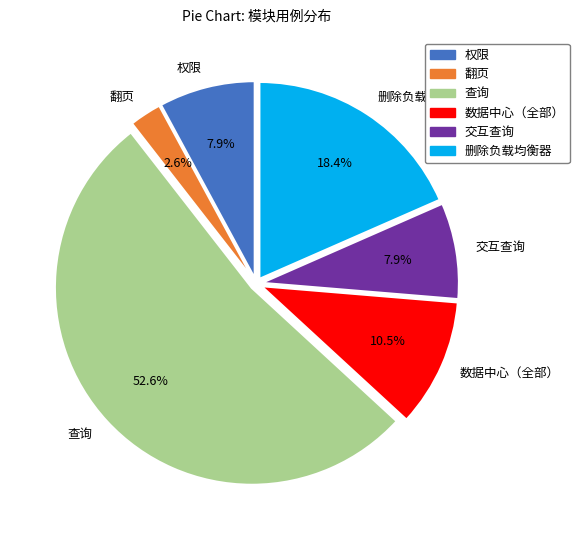

Is 权限 the majority of the pie?

No